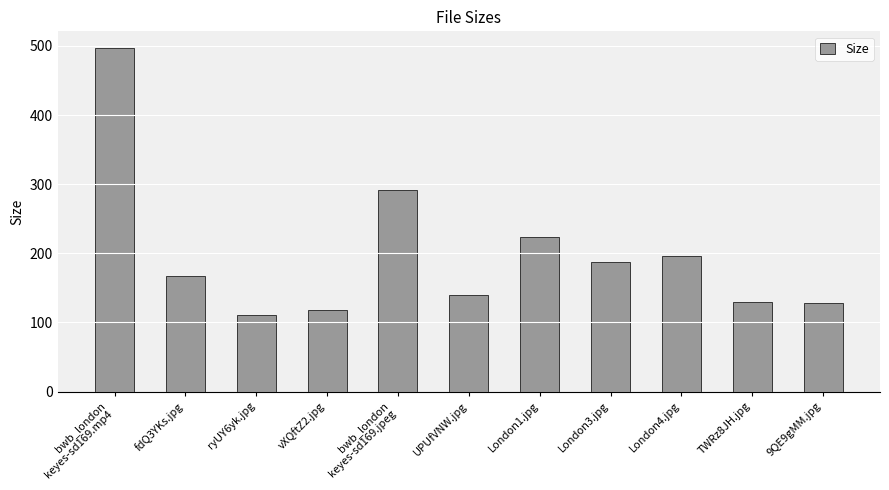

What is the smallest value displayed?

111.4